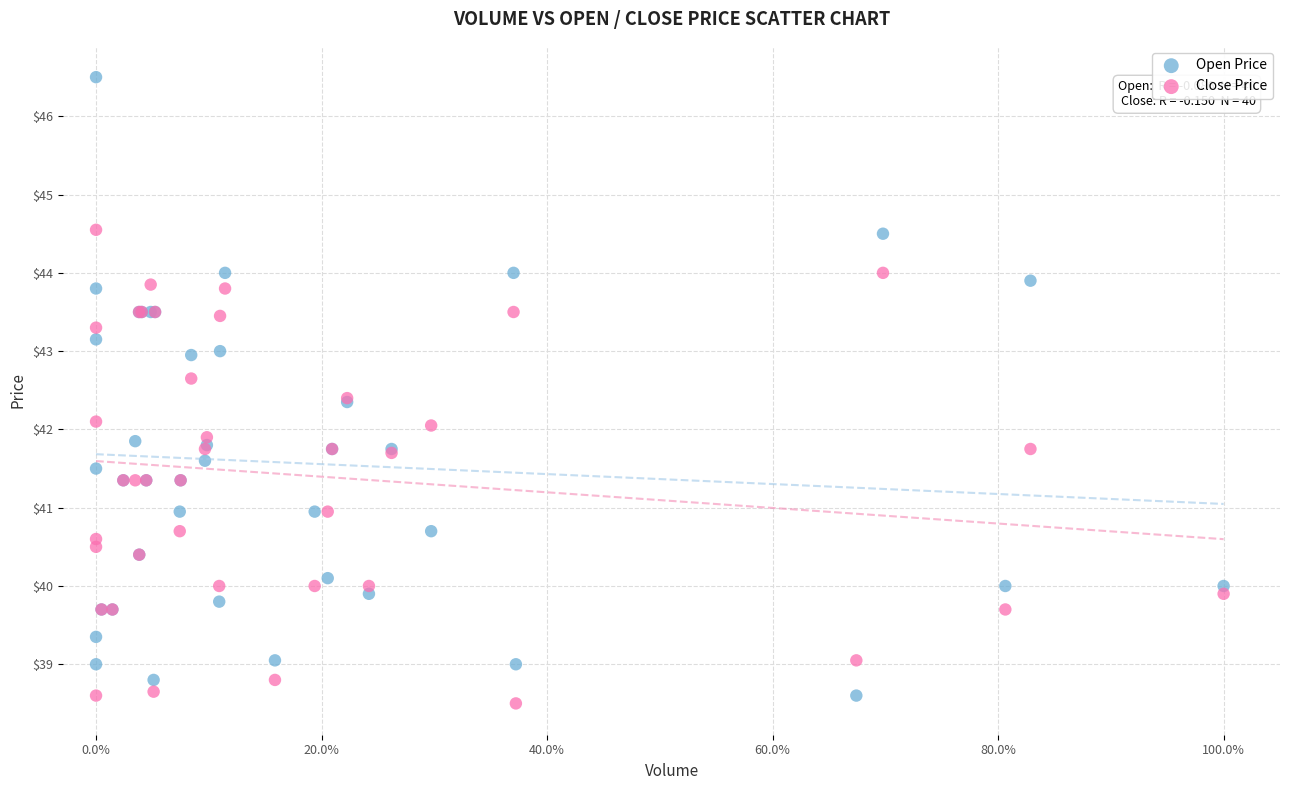

Which series contains the highest Y value?

Open Price